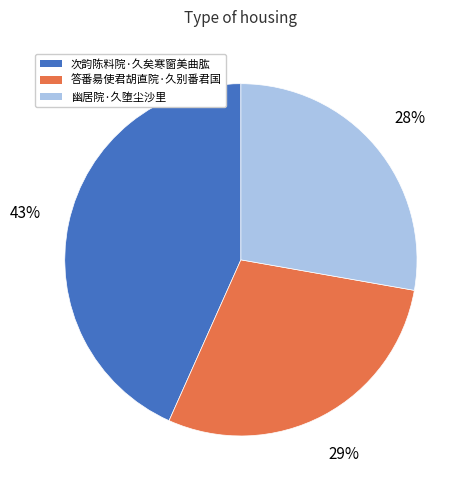

Between 答番昜使君胡直院·久别番君国 and 幽居院·久堕尘沙里, which is larger?

答番昜使君胡直院·久别番君国